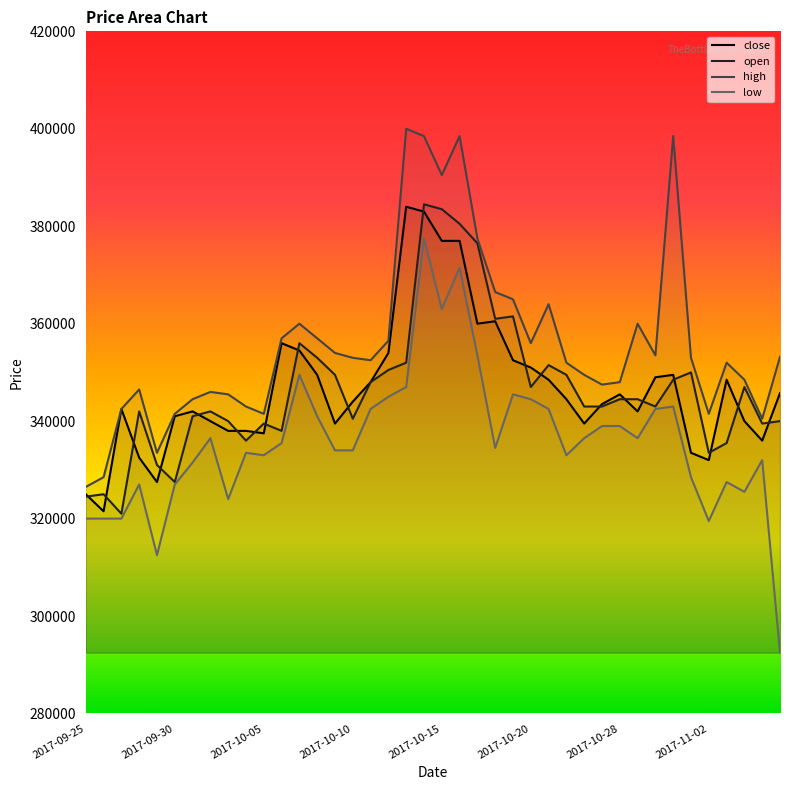

What is the maximum value shown in the chart?

400000